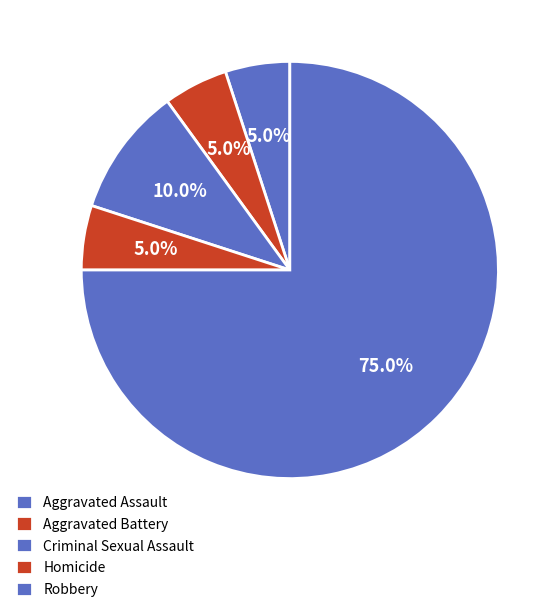

How many segments does this pie chart have?

5